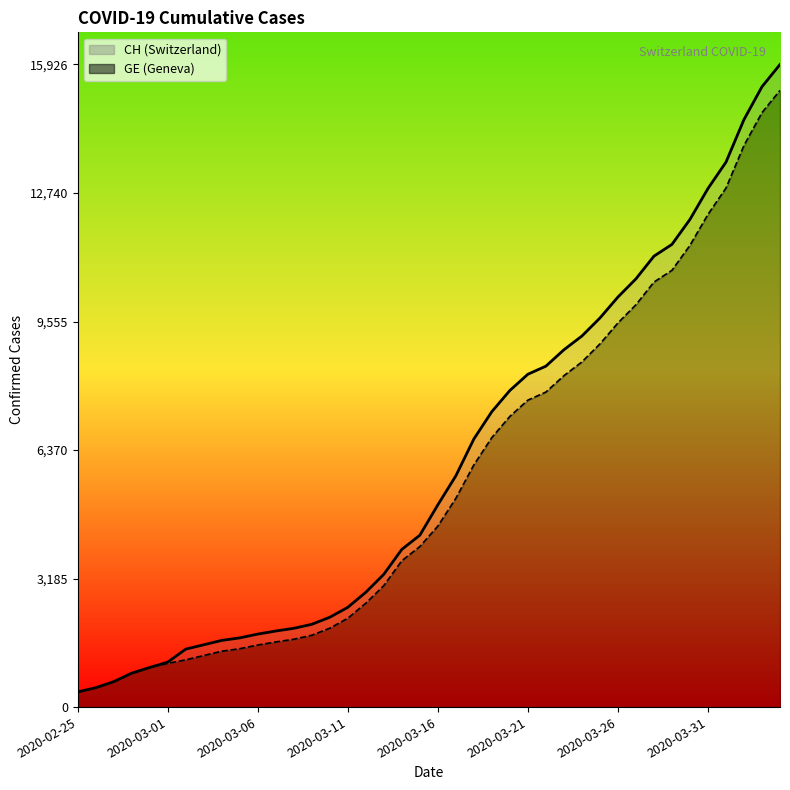

How many values in the GE (line) series exceed 4485?

19